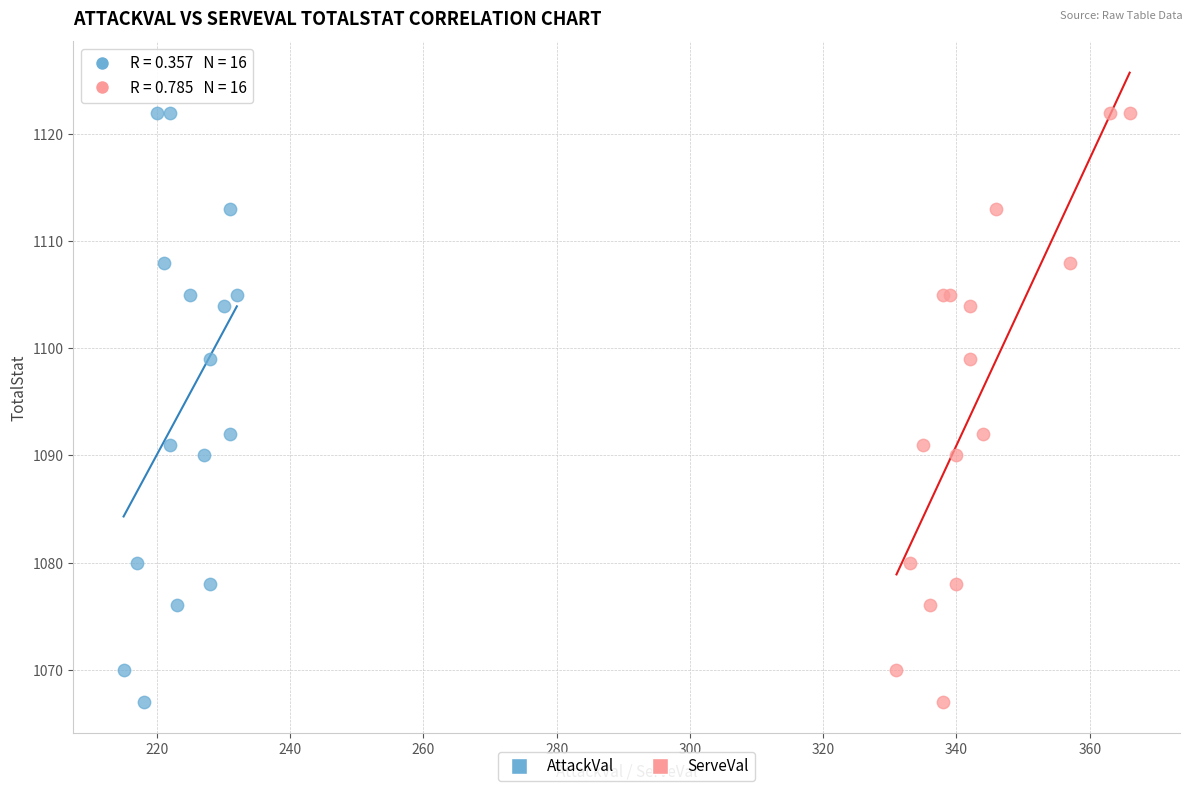

What are all the series names shown in the legend?

AttackVal, ServeVal